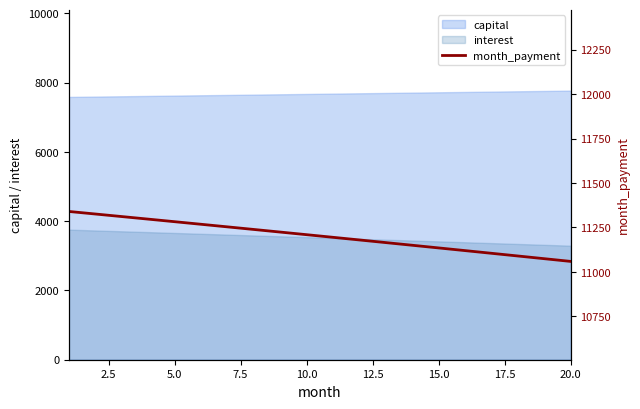

Count the number of categories in the chart.

20